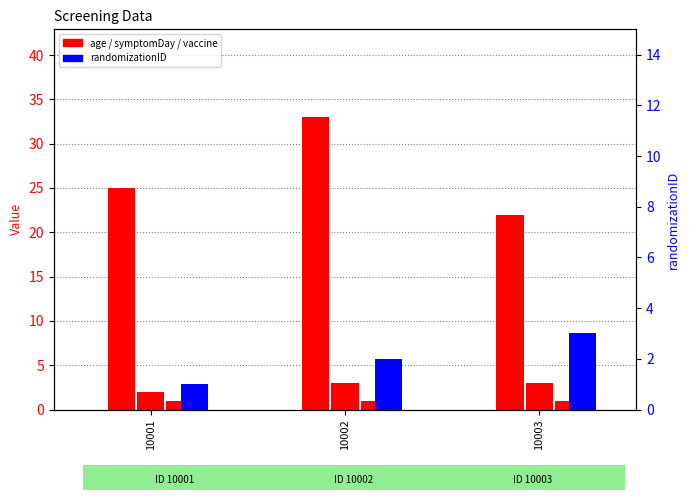

True or false: vaccine has a value of 1 at 10003.

True